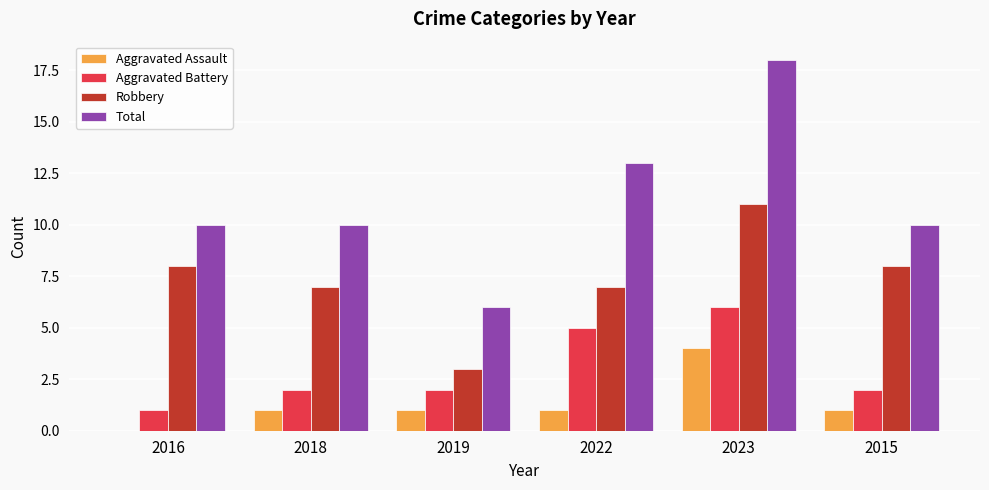

What is the sum of all Aggravated Assault values?

8